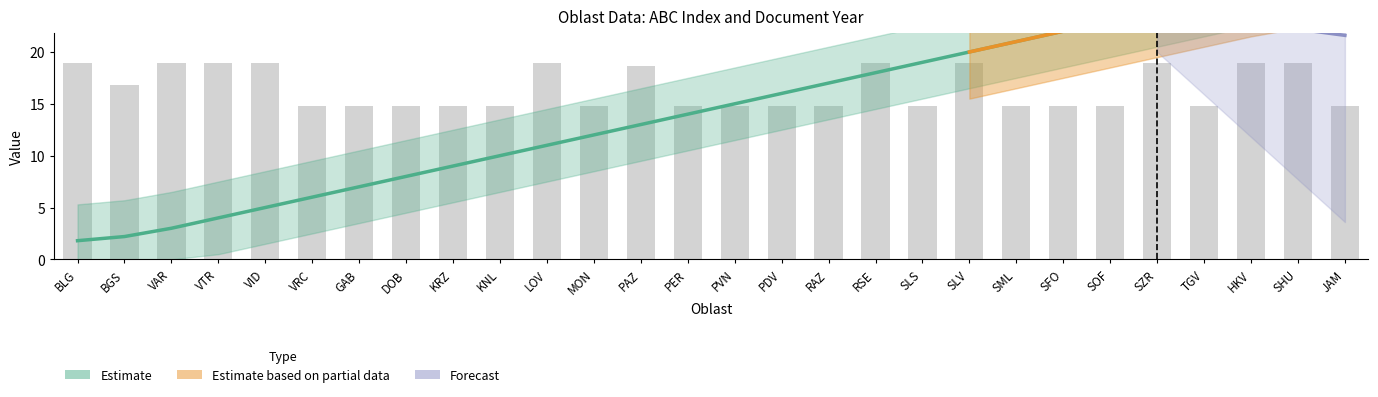

What is the sum of all abc values?

406.0